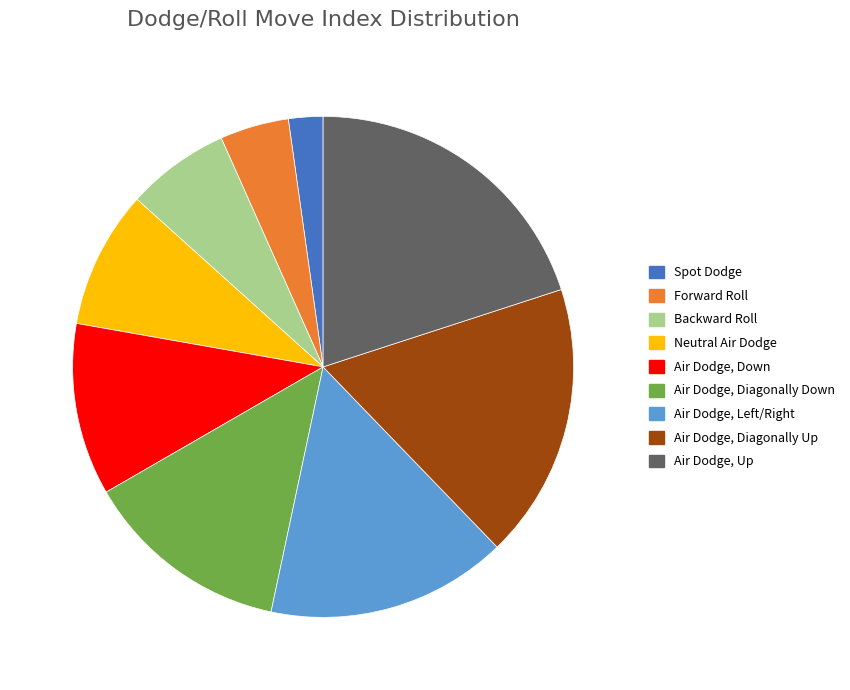

Between Spot Dodge and Air Dodge, Up, which is larger?

Air Dodge, Up